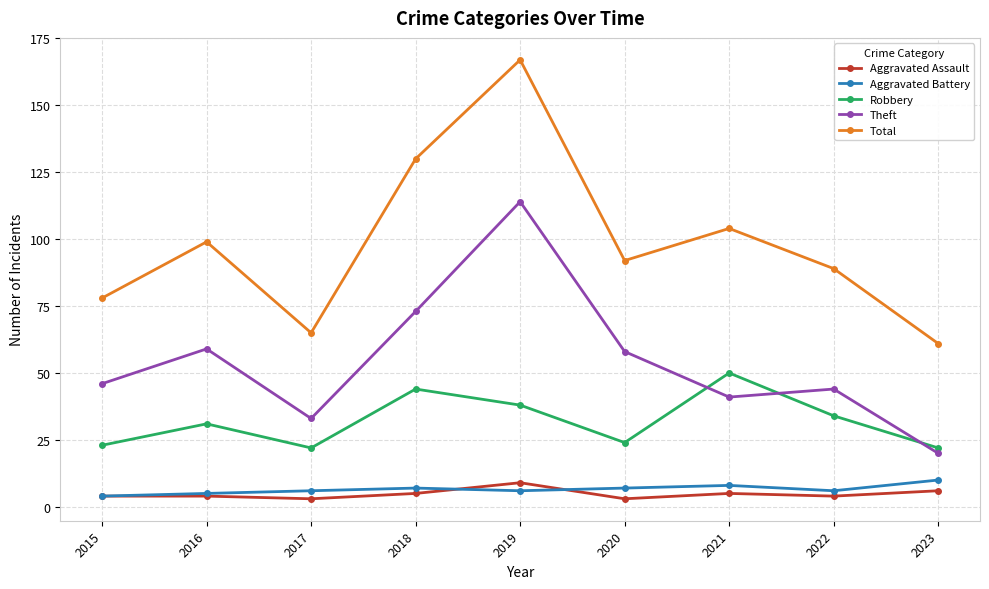

What is the highest value of the Aggravated Assault series?

9